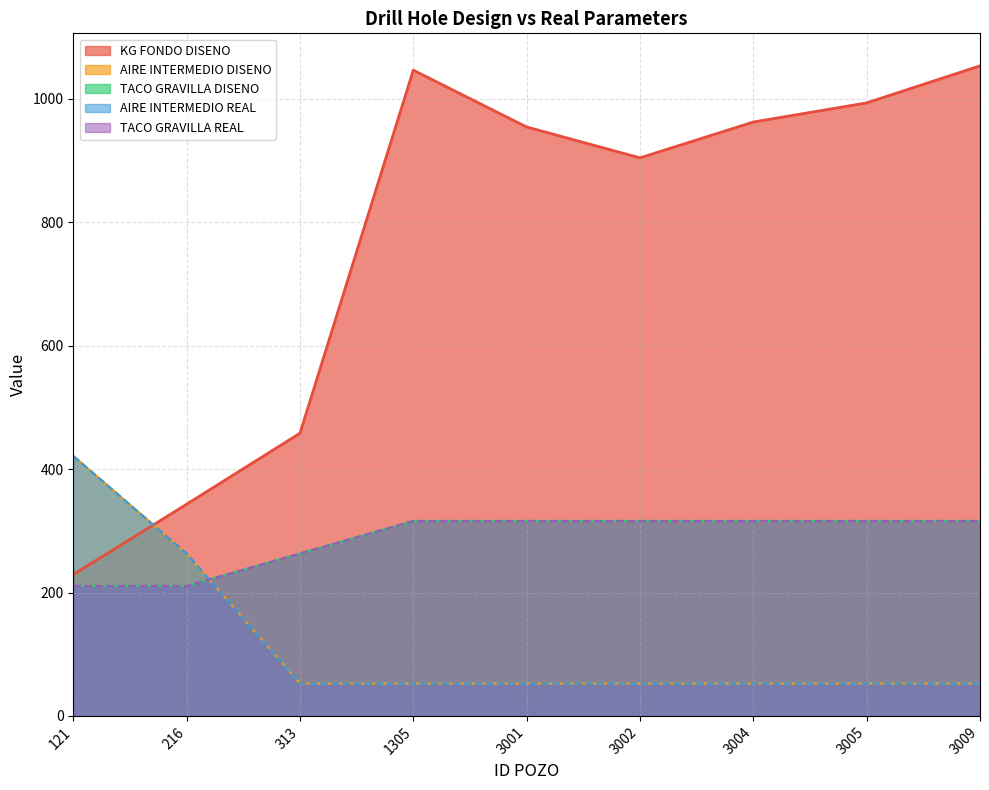

The AIRE INTERMEDIO REAL series shows 26.6 at 3002. True or false?

False